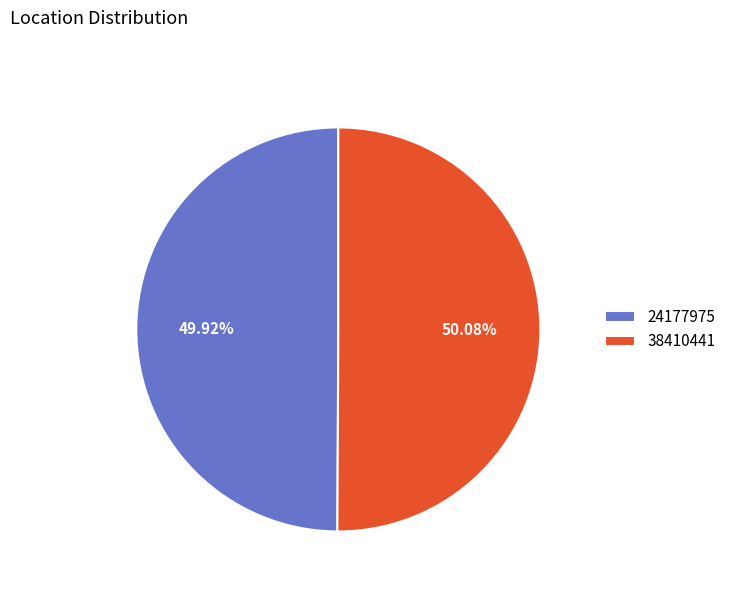

How many slices are in this pie chart?

2